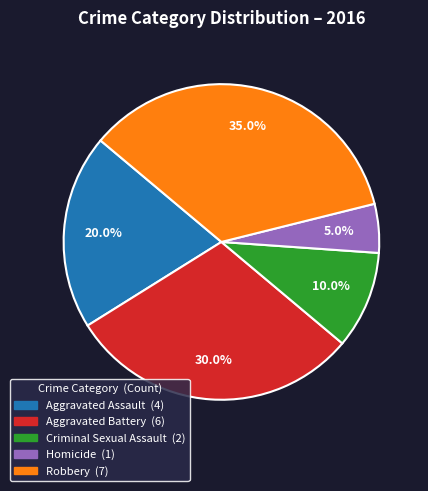

Does any single category account for the majority?

No